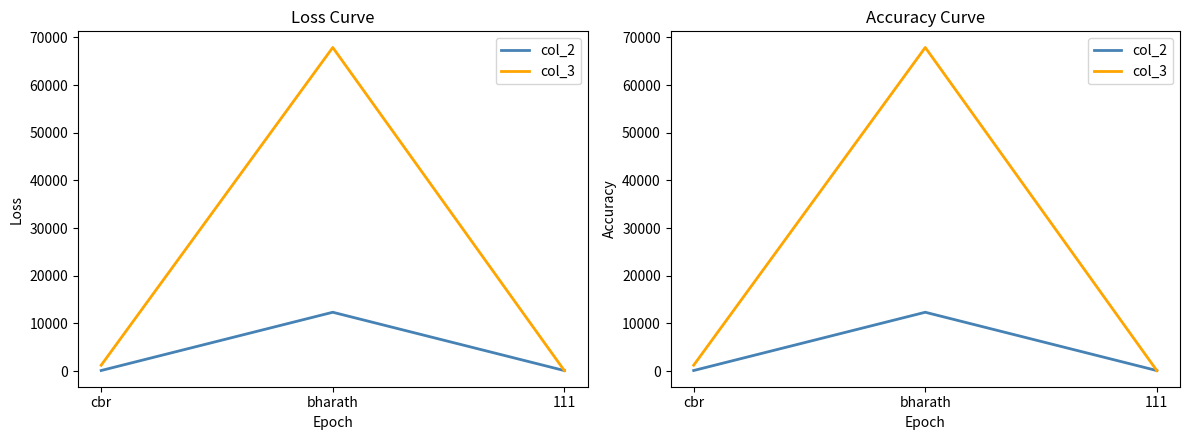

Does the chart have visible grid lines?

No